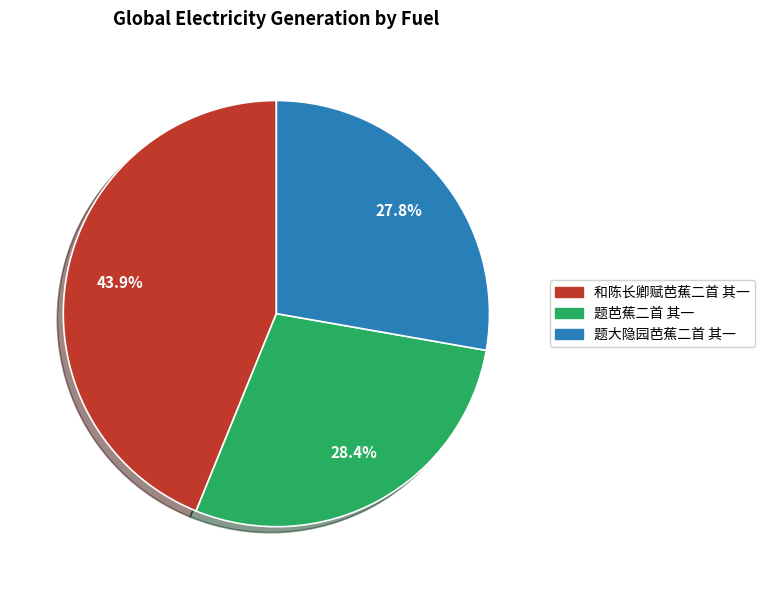

Does any single category account for the majority?

No